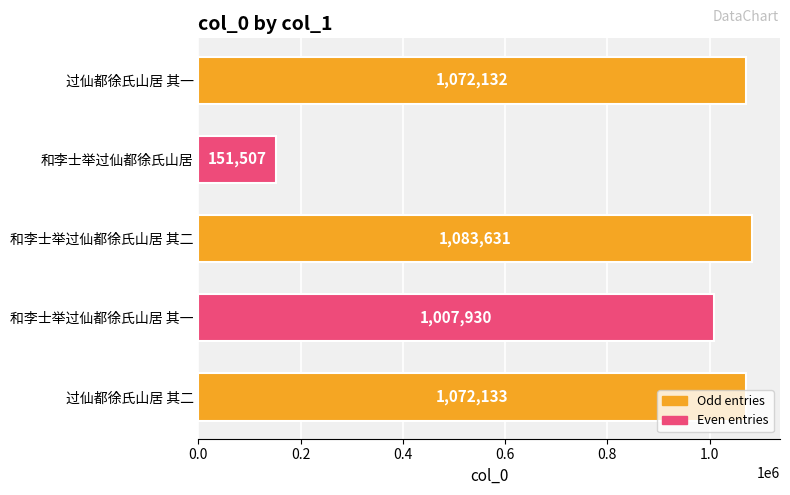

List the labels in order of value, largest first.

和李士举过仙都徐氏山居 其二, 过仙都徐氏山居 其二, 过仙都徐氏山居 其一, 和李士举过仙都徐氏山居 其一, 和李士举过仙都徐氏山居